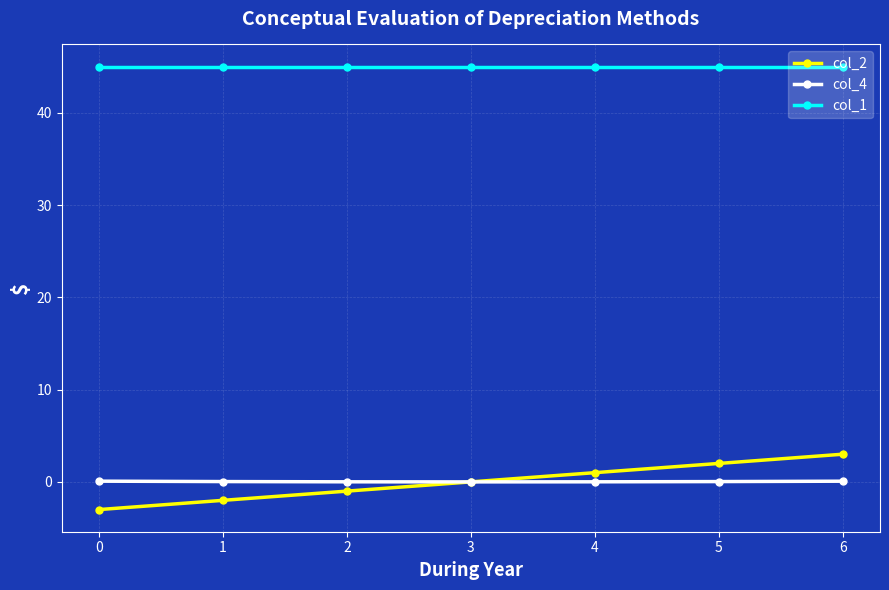

Which series has the largest total across all categories?

col_1